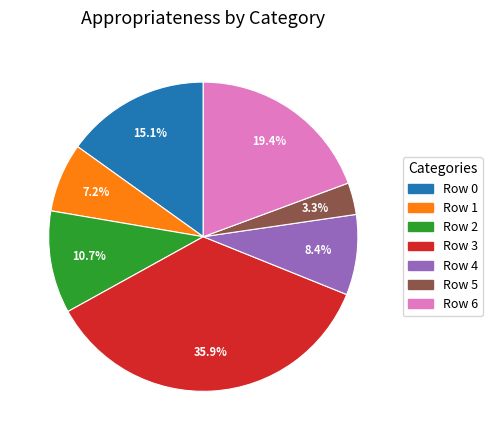

Does any single category account for the majority?

No